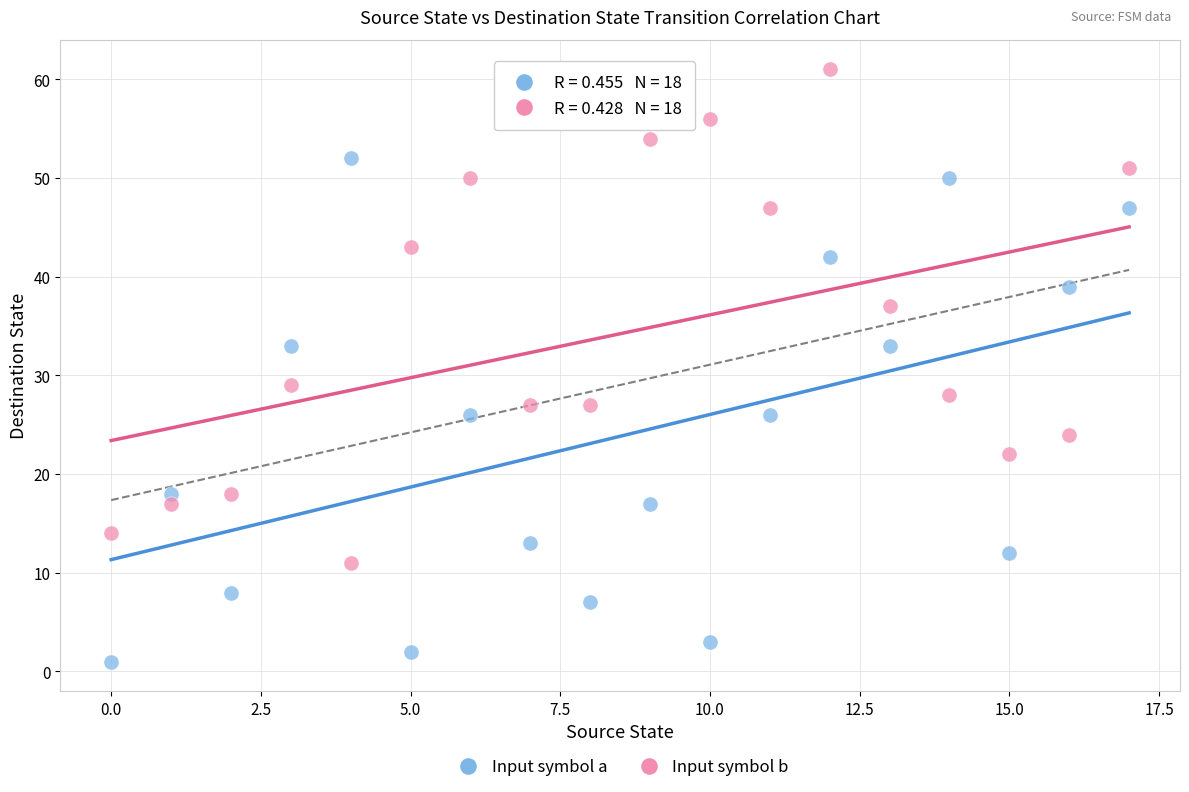

Across all data points, what is the range of Y values (max minus min)?

60